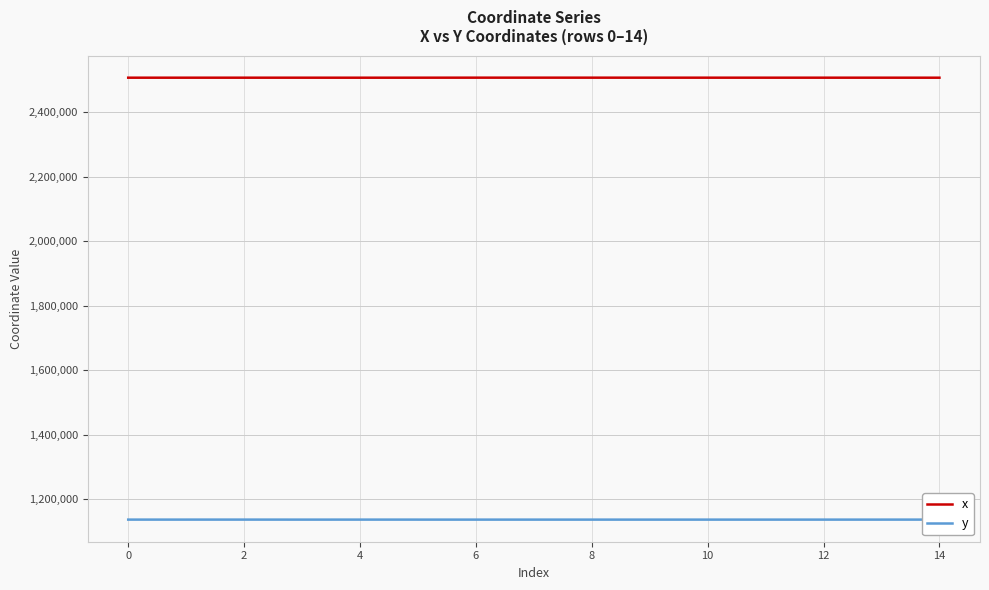

What is the minimum value for y?

1137504.7